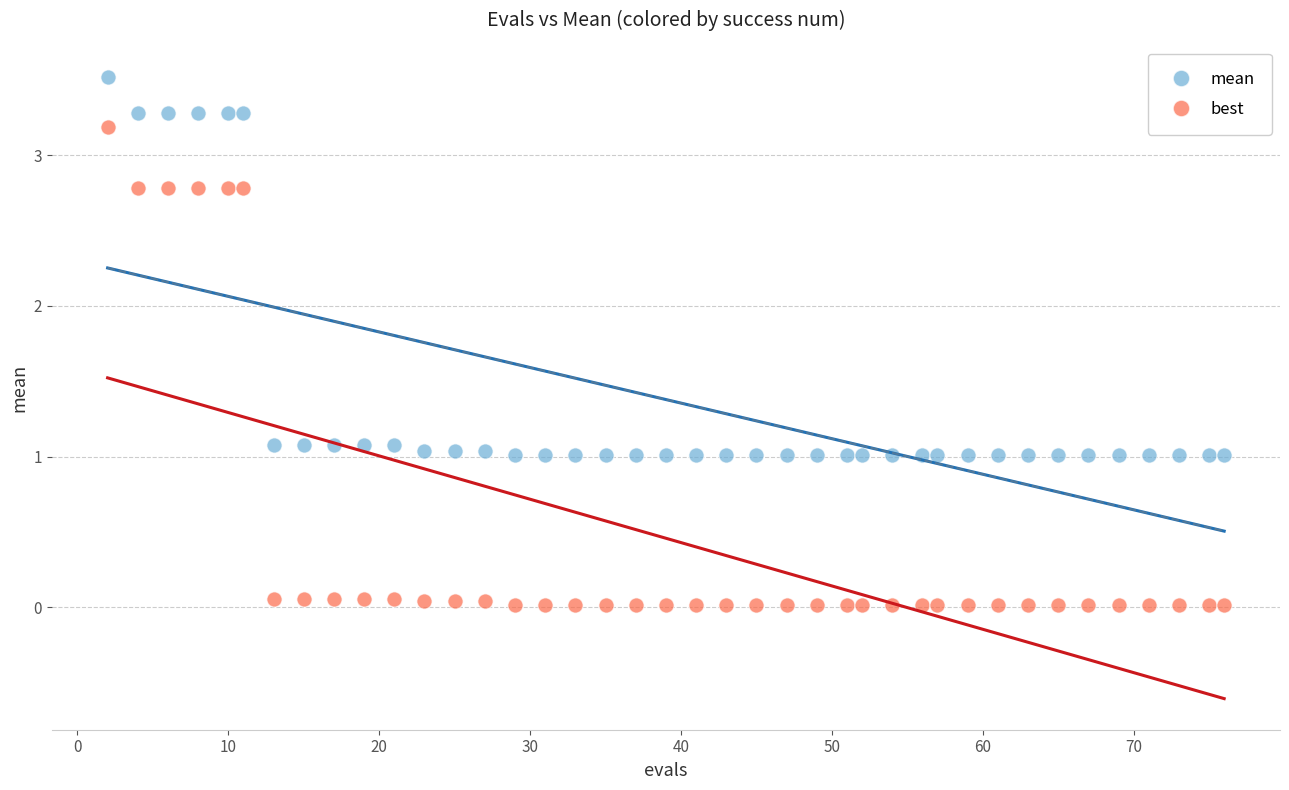

Across all data points, what is the range of X values (max minus min)?

74.0